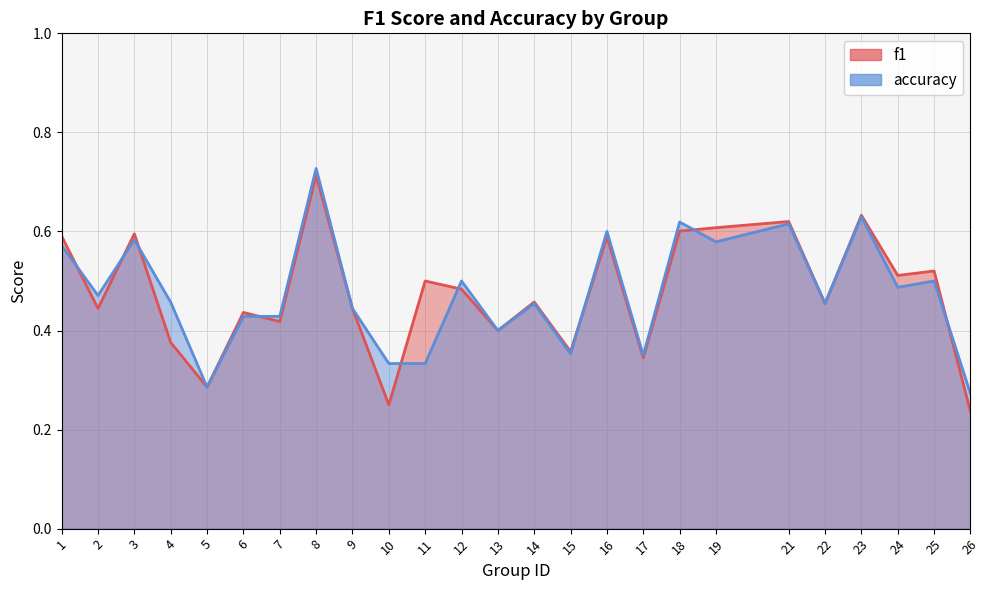

What is the maximum value for f1?

0.7